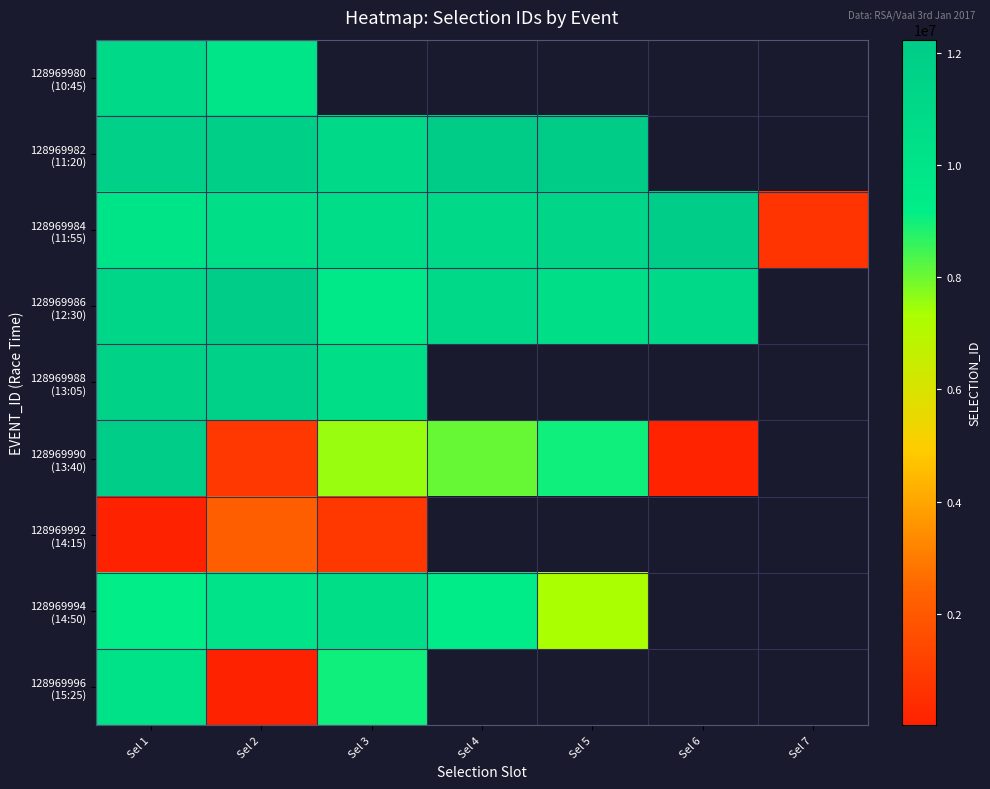

The 128969984 (11:55) series shows 10514670.0 at Sel 2. True or false?

True